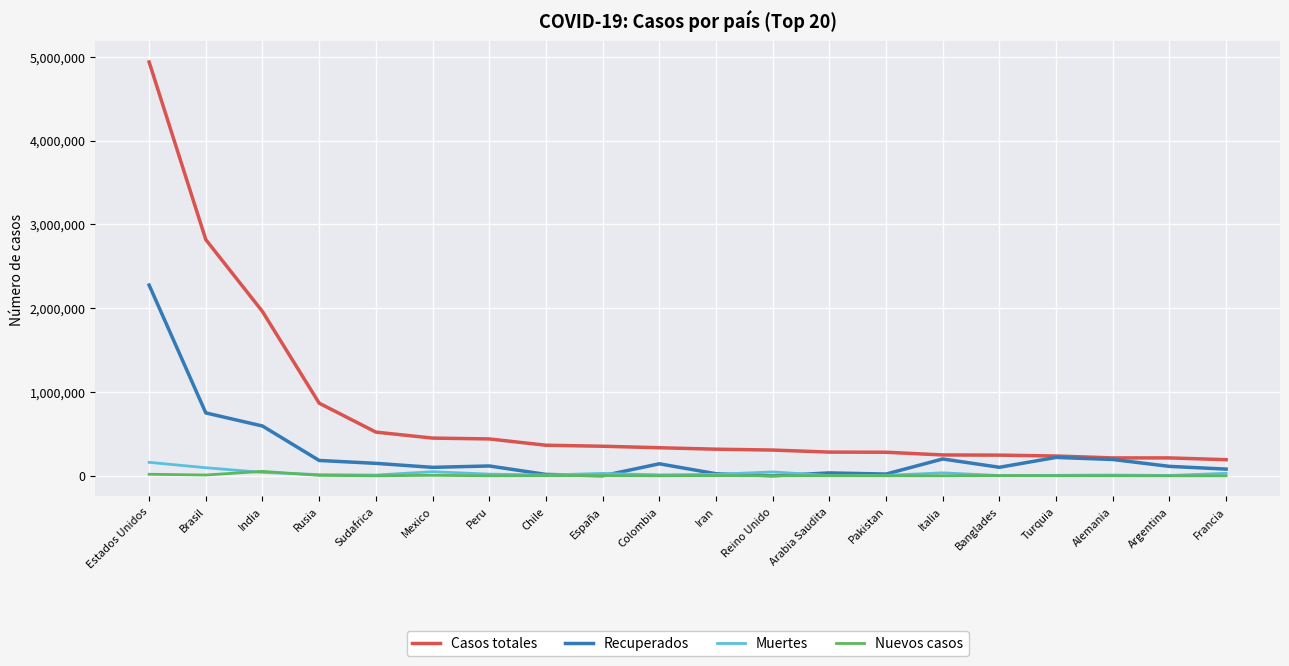

Where is the first local maximum for Nuevos casos?

India